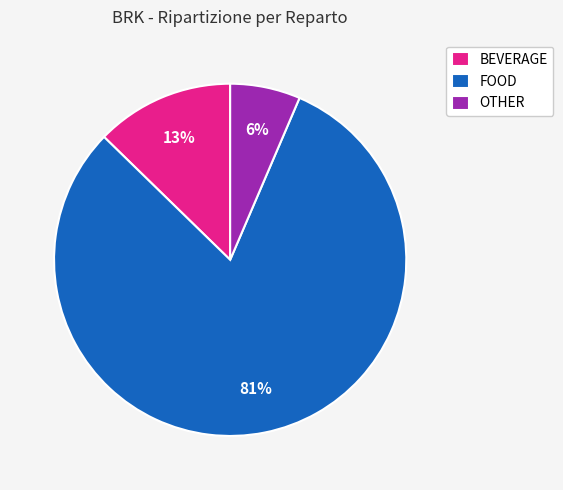

To the nearest percent, what is the average slice percentage?

33%